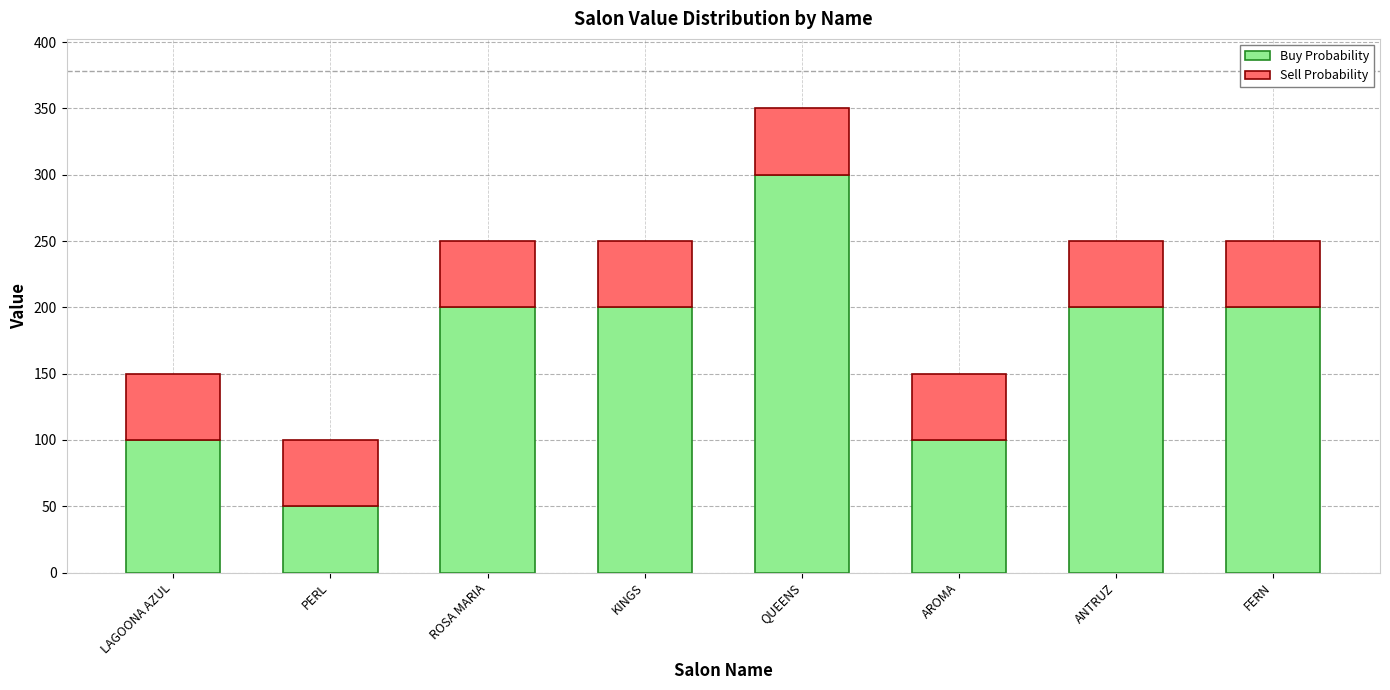

Does the chart contain stacked bars?

Yes